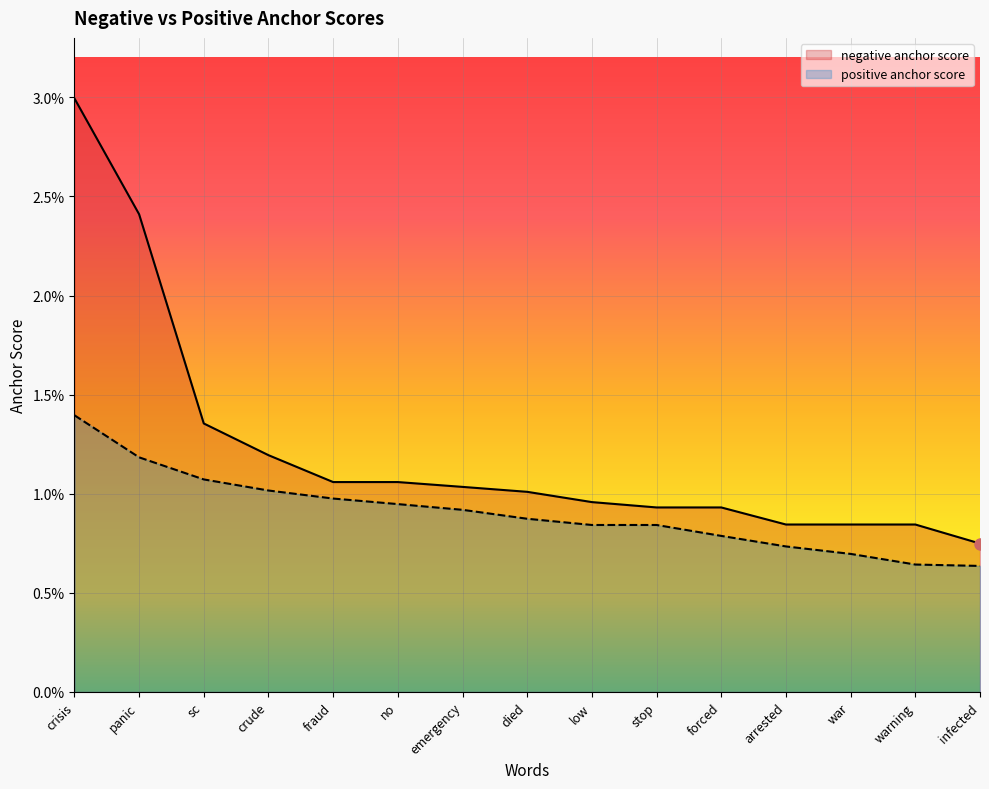

What are all the series names shown in the legend?

negative anchor score, positive anchor score